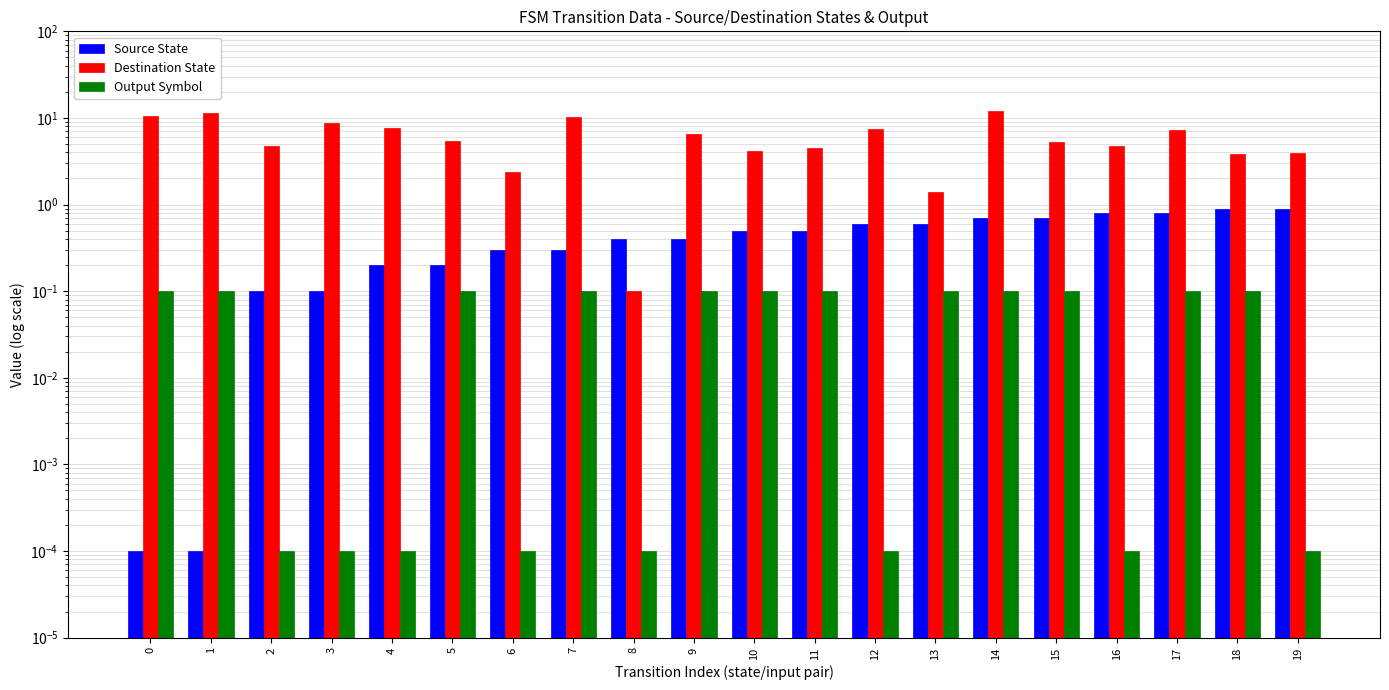

Which has a higher value, 14 or 4?

14